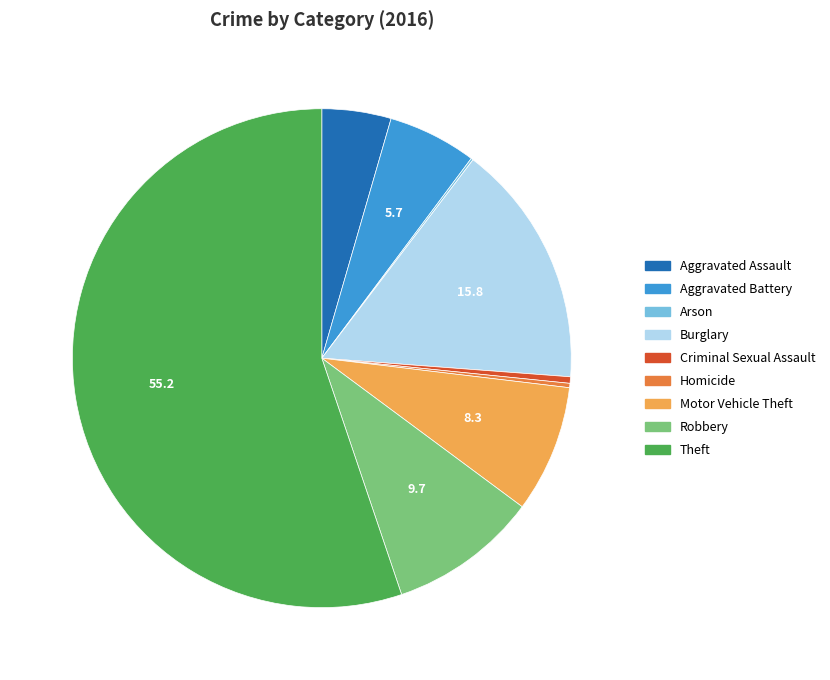

True or false: Theft accounts for 55% of the total.

True